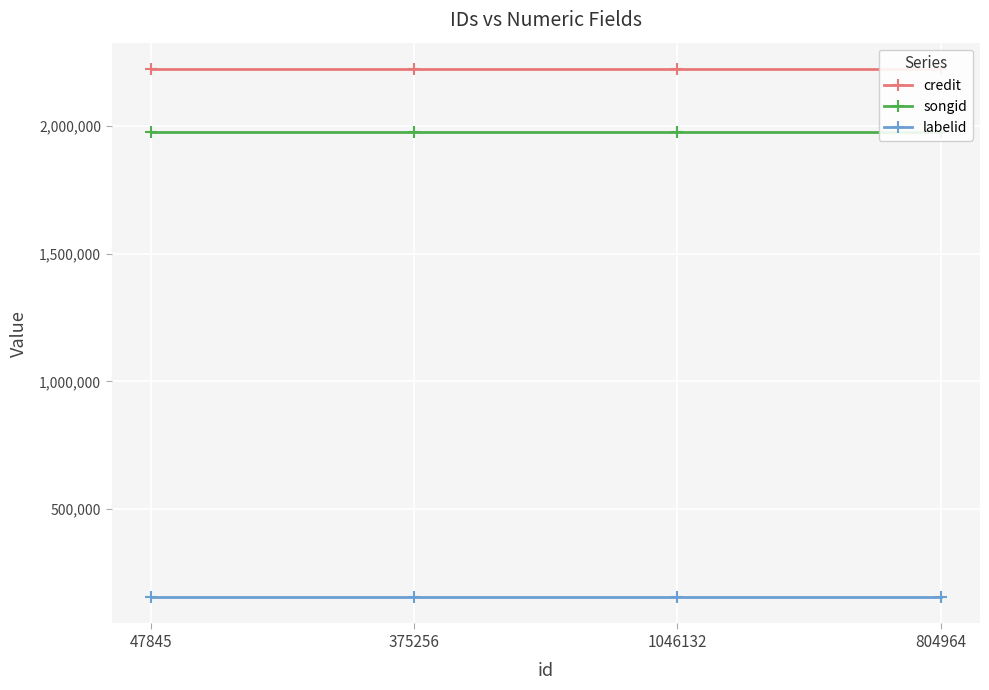

At 47845, list the series in order from largest to smallest.

credit, songid, labelid